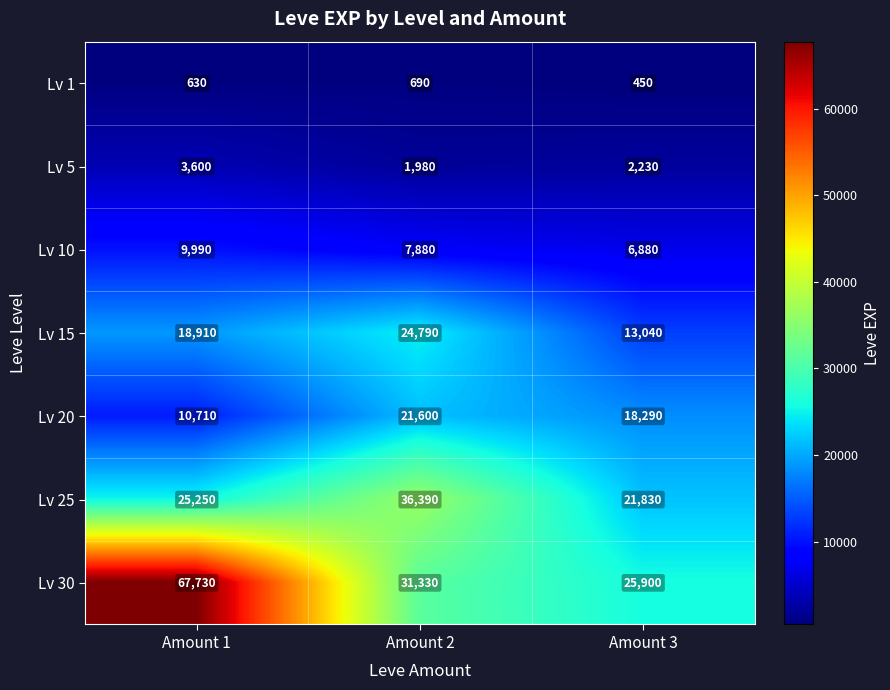

Is the value of Lv 5 at Amount 3 greater than the value of Lv 25 at Amount 1?

No